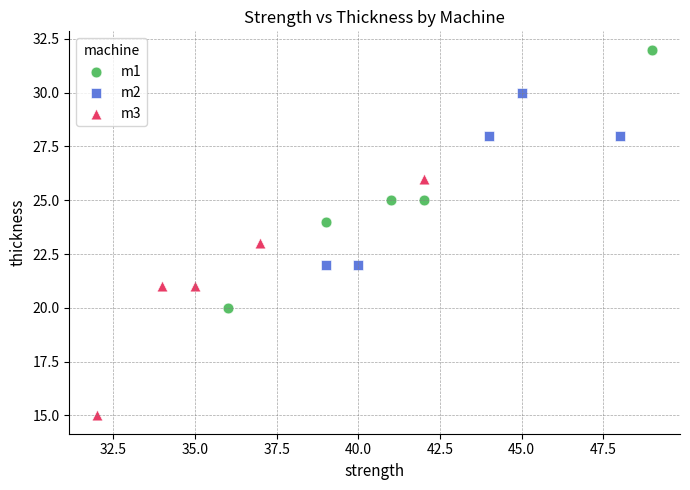

Which series reaches the maximum Y coordinate?

m1